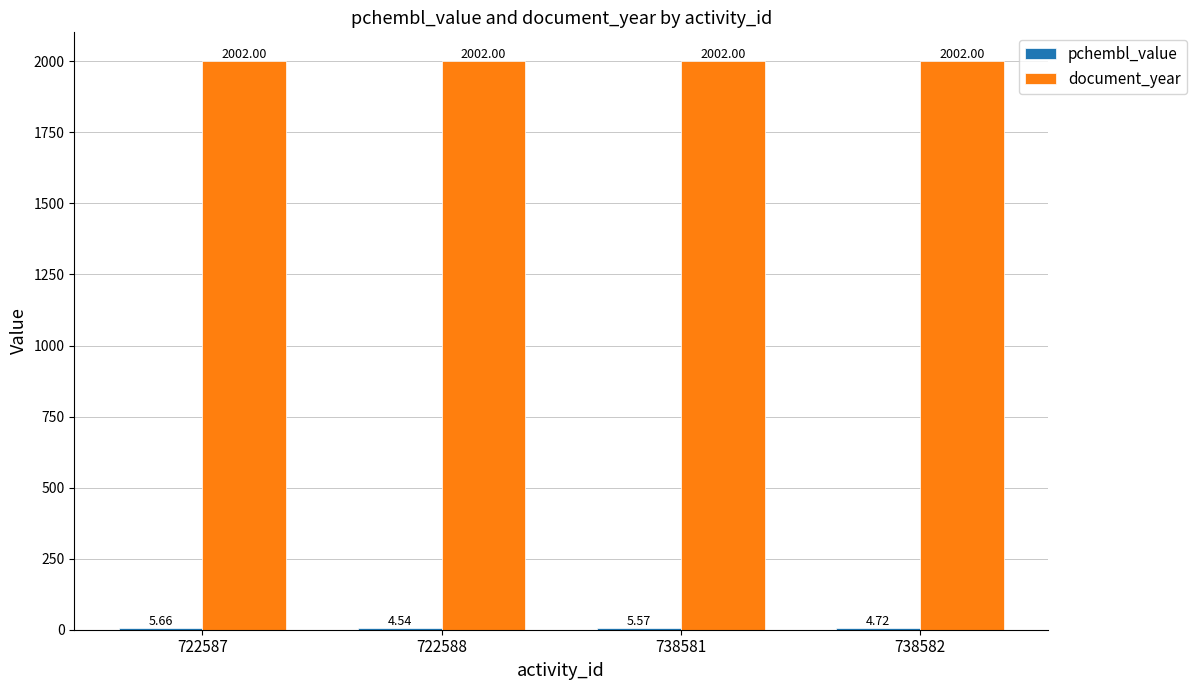

What is the total value across all series at 722587?

2007.7